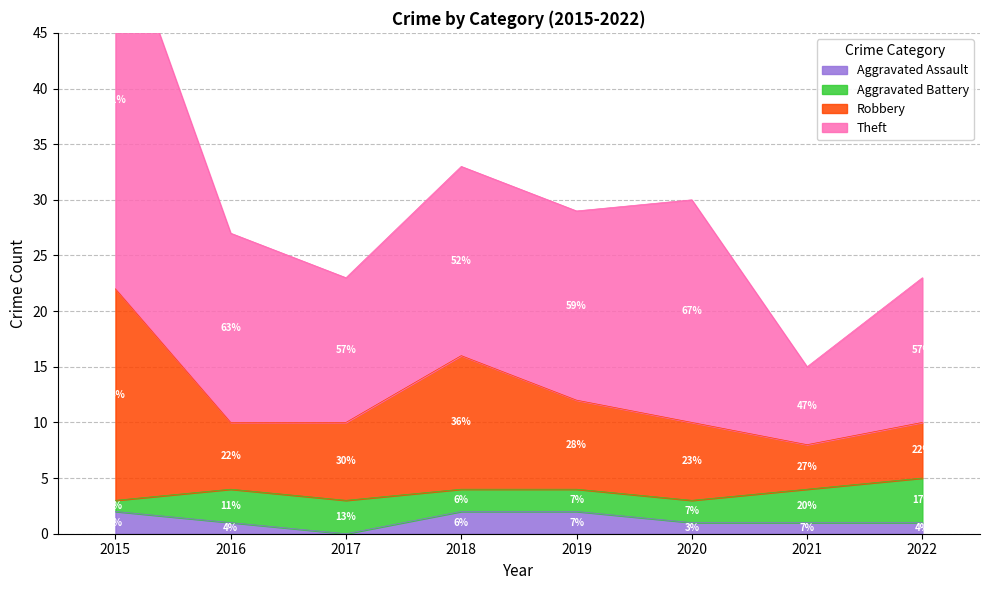

The value of Aggravated Assault at 2021 is 1. True or false?

True